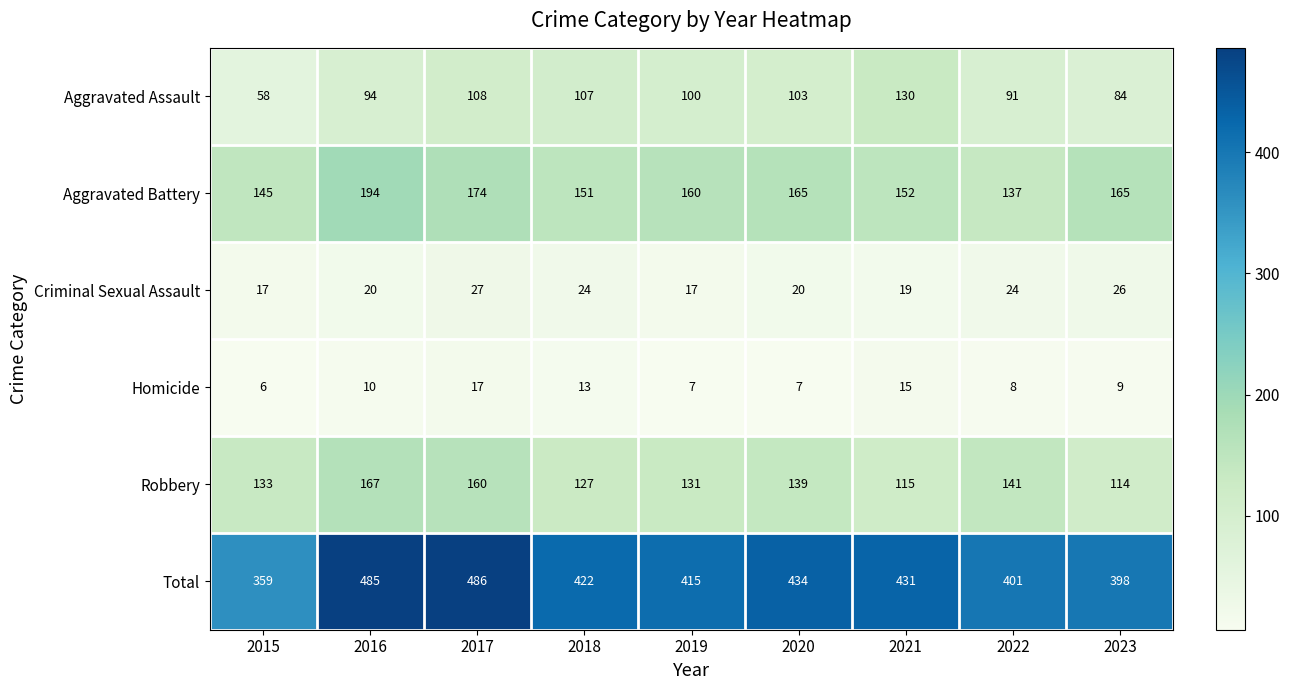

Which series has the largest range (max minus min)?

Total